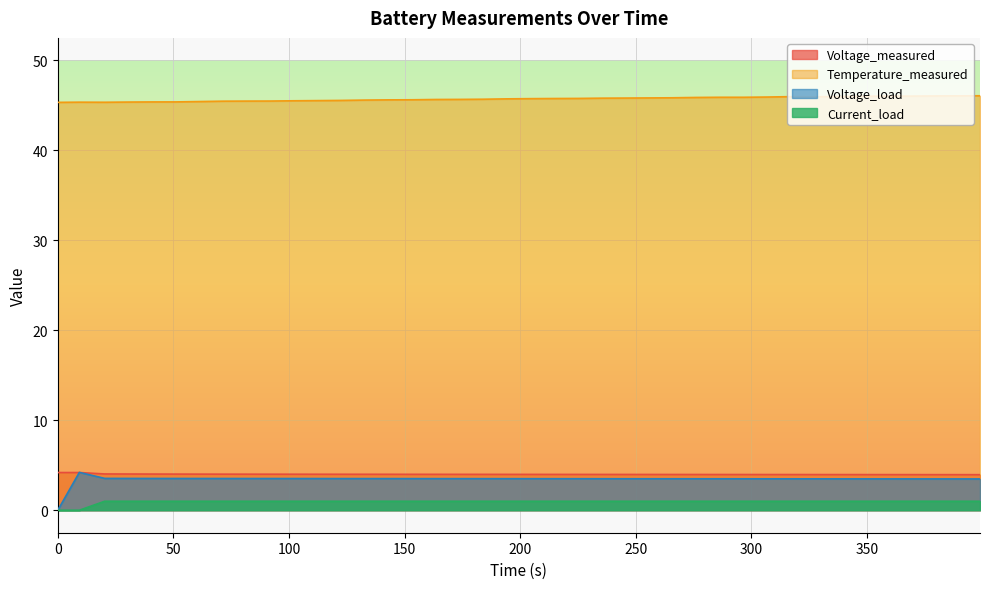

What is the maximum value for Voltage_measured?

4.2